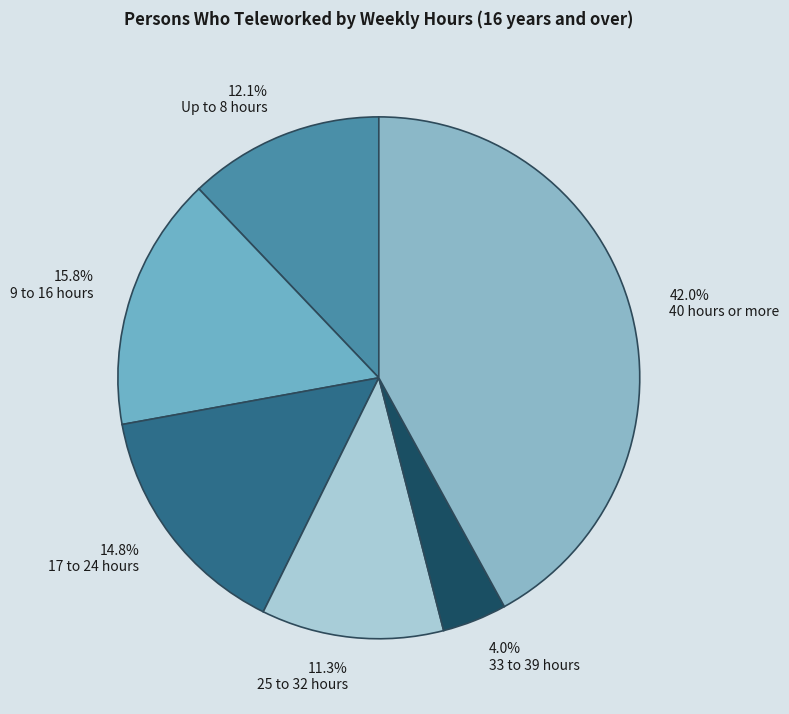

To the nearest percent, what is the combined percentage of 25 to 32 hours and 40 hours or more?

53%